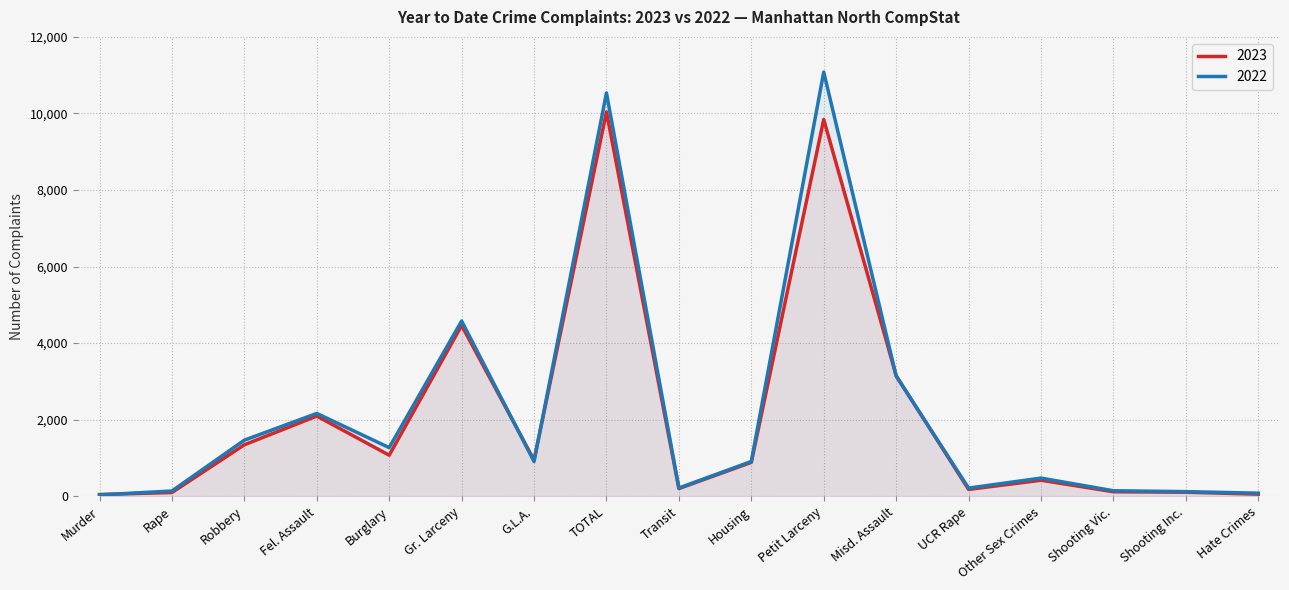

True or false: 2022 has more than 0 interior local peaks.

True